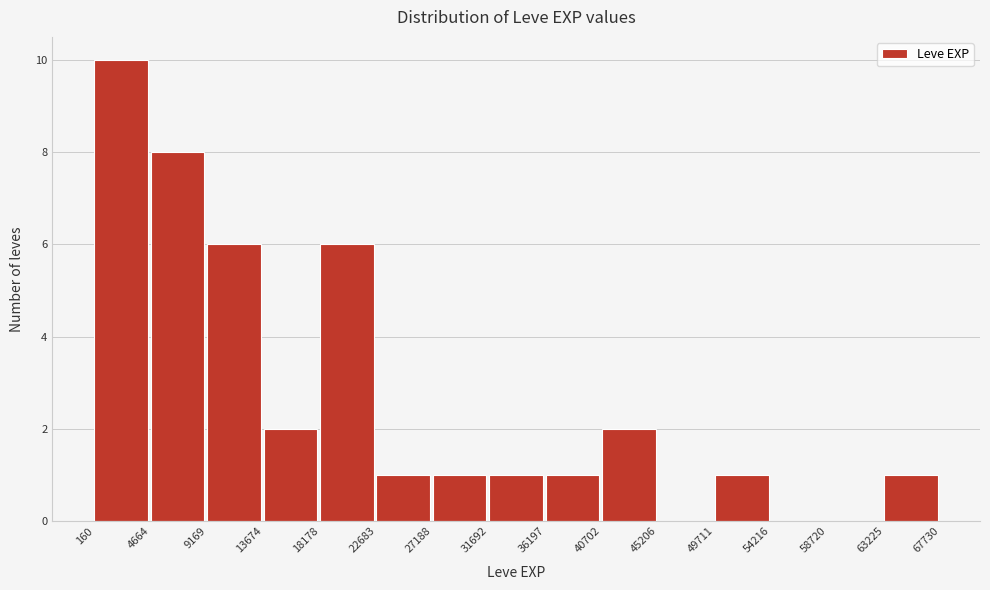

Over which range of the x-axis is the bar tallest?

160 to 4664